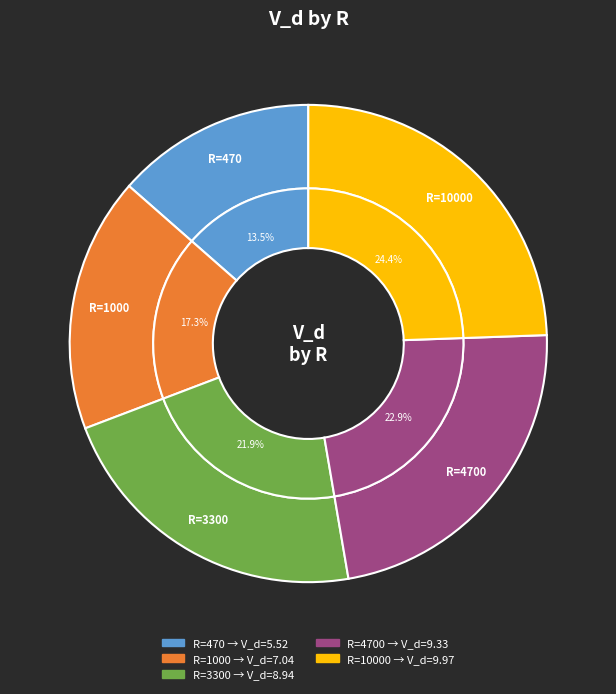

To the nearest percent, what is the average slice percentage?

20%